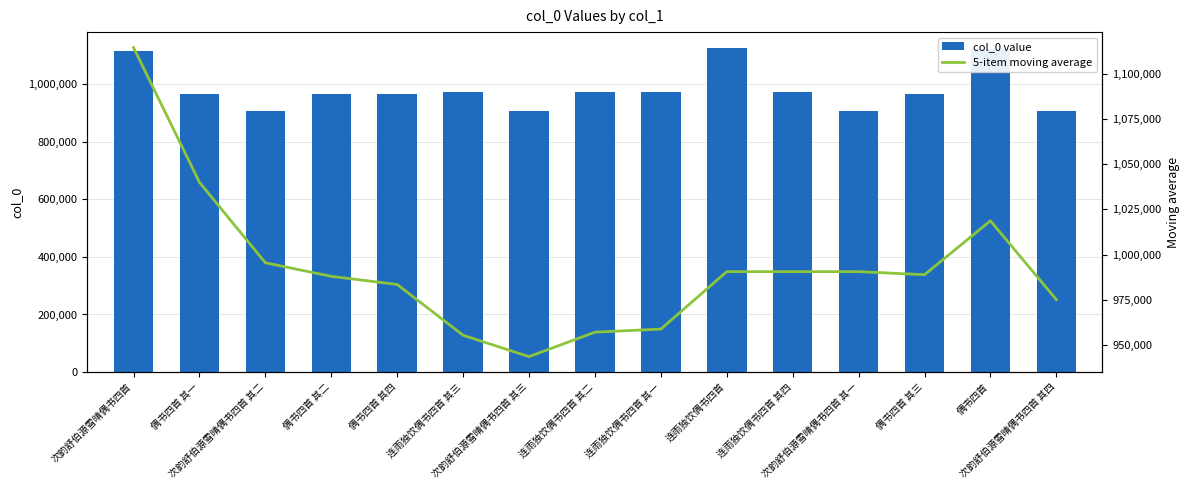

What are all the series names shown in the legend?

col_0 value, 5-item moving average